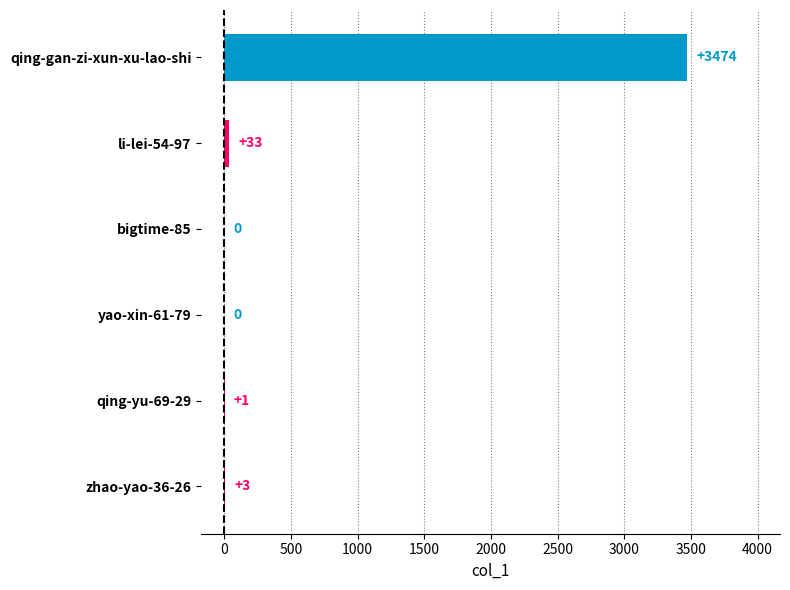

What is the sum of all values?

3511